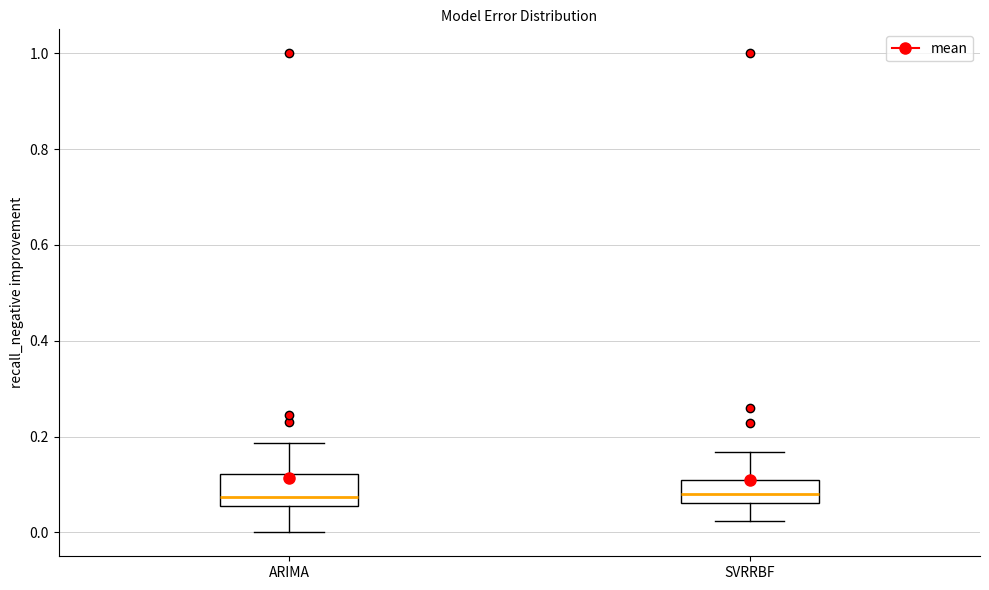

Reading left to right, transcribe this box plot: for each box, give where its median line is, the range the box spans, and where its two whiskers end, as read against the y-axis. The values are not printed on the chart, so give them approximately, as read against the axis.

ARIMA: median 0.08, box 0.06 to 0.12, whiskers 0.00 to 0.18
SVRRBF: median 0.08, box 0.06 to 0.10, whiskers 0.02 to 0.16